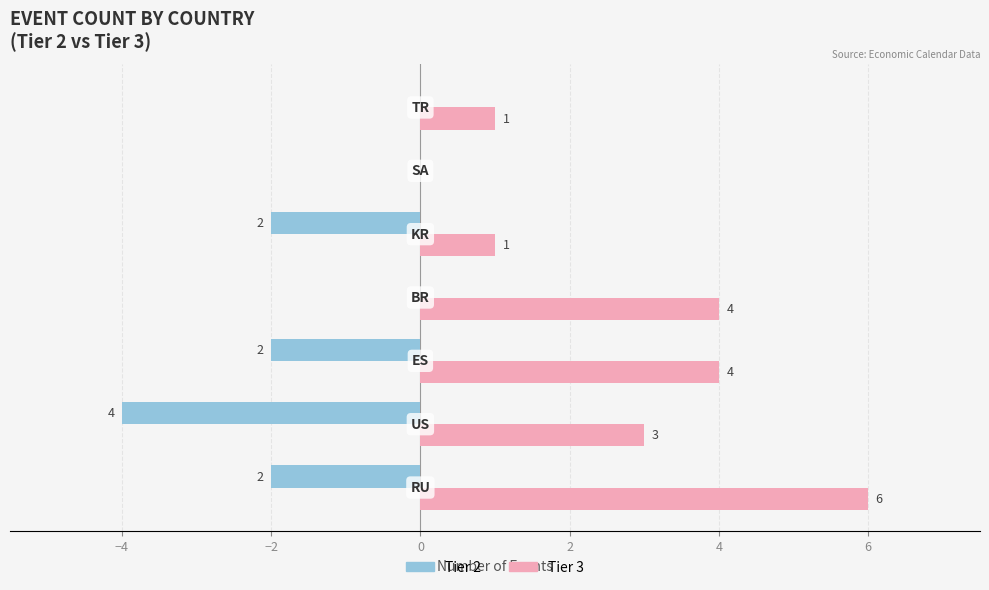

How many Tier 2 values are between -2 and 0?

6